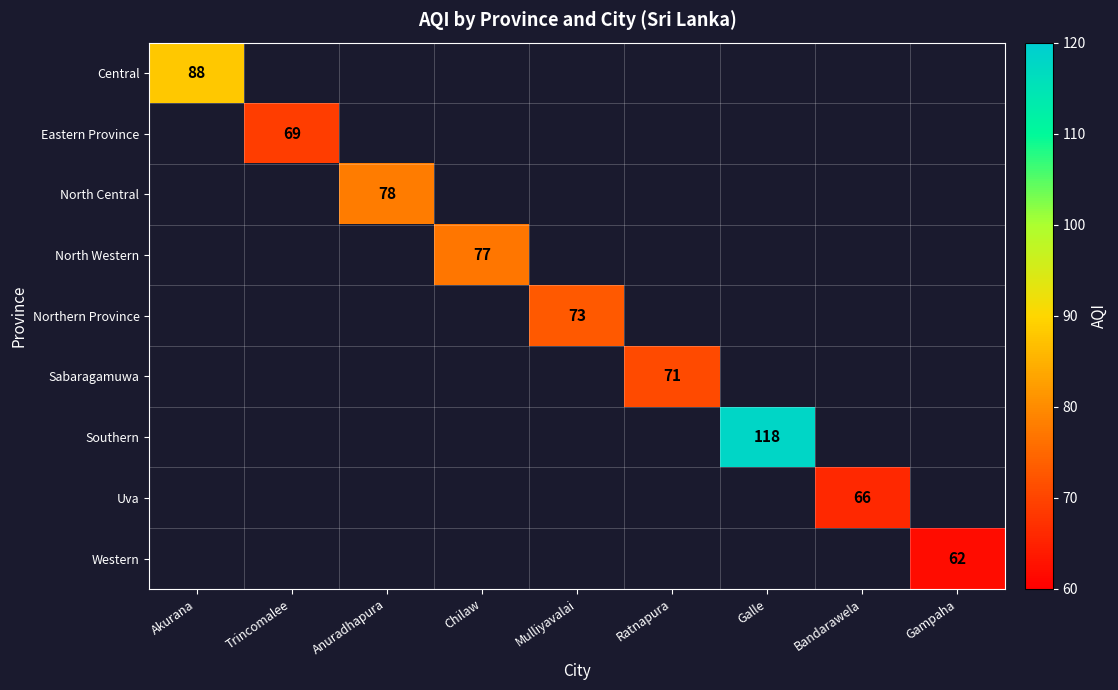

How many positive values does the Sabaragamuwa series have?

1